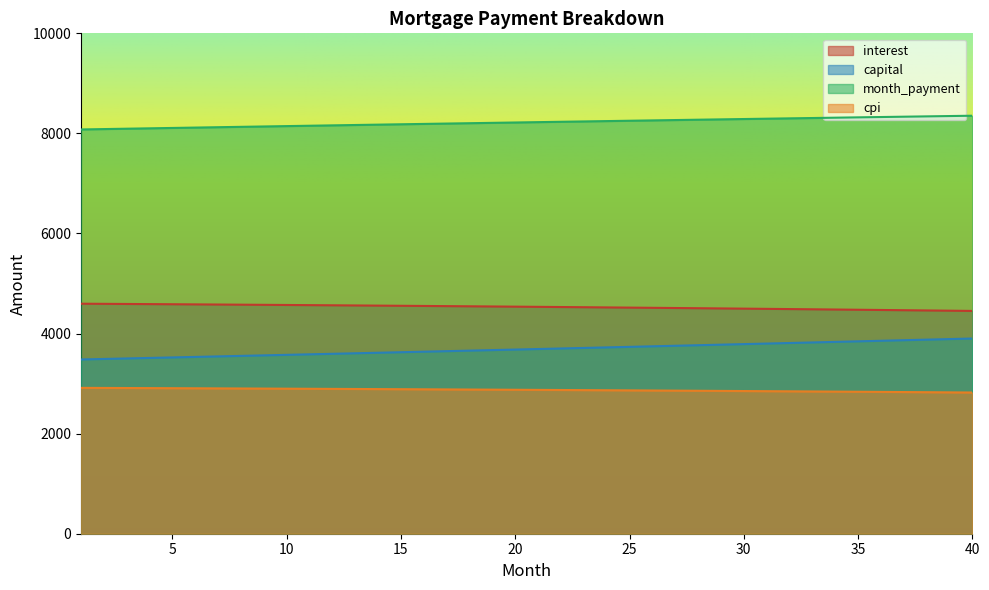

What is the average value of the cpi series?

2873.2